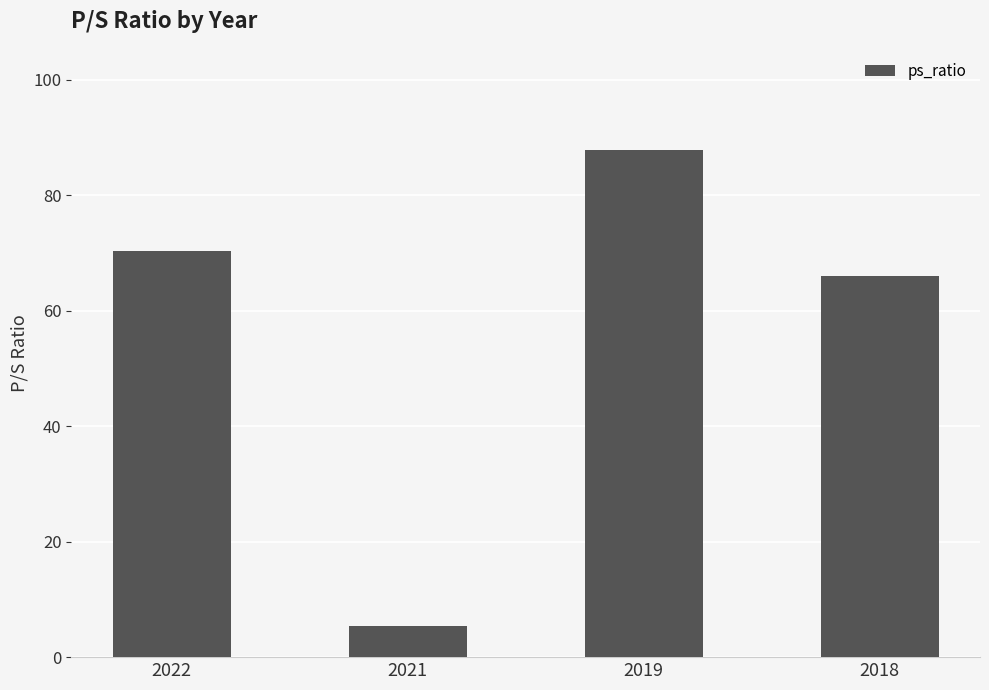

What is the ratio of the value at 2019 to the value at 2021?

16.2